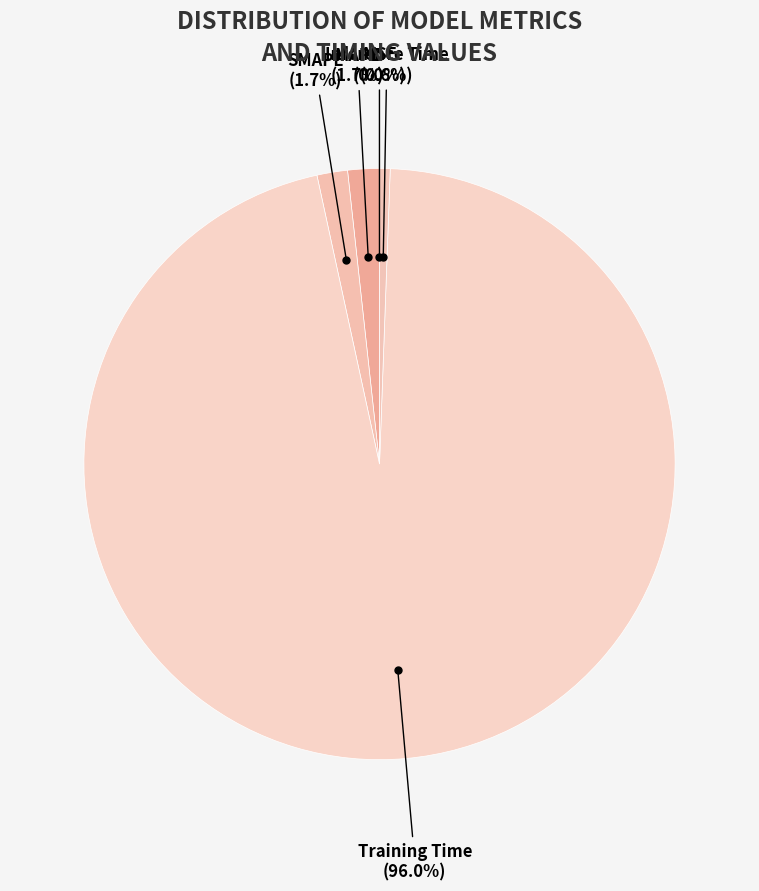

Count the number of slices in the pie.

5